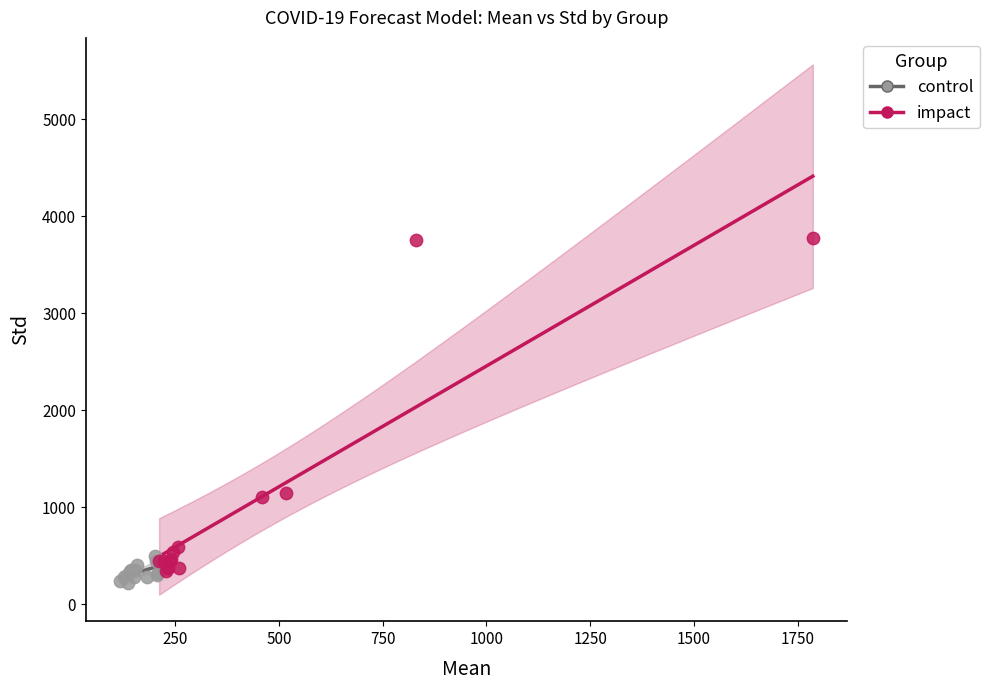

Which series contains the highest Y value?

impact